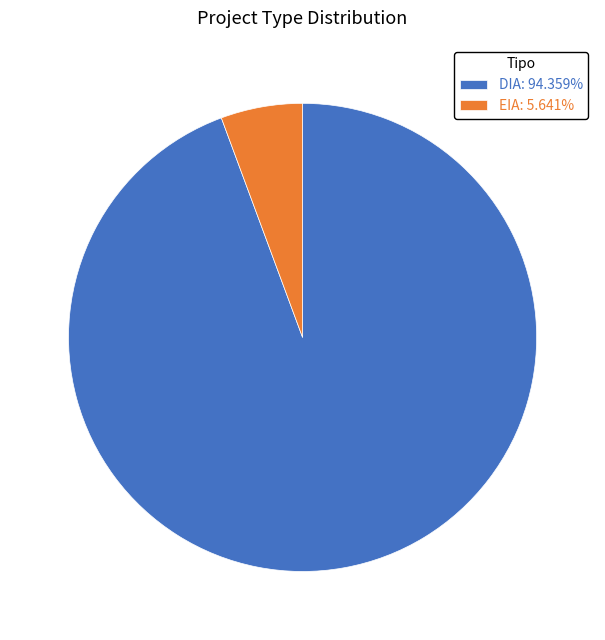

Combined, do DIA and EIA account for over 50%?

Yes